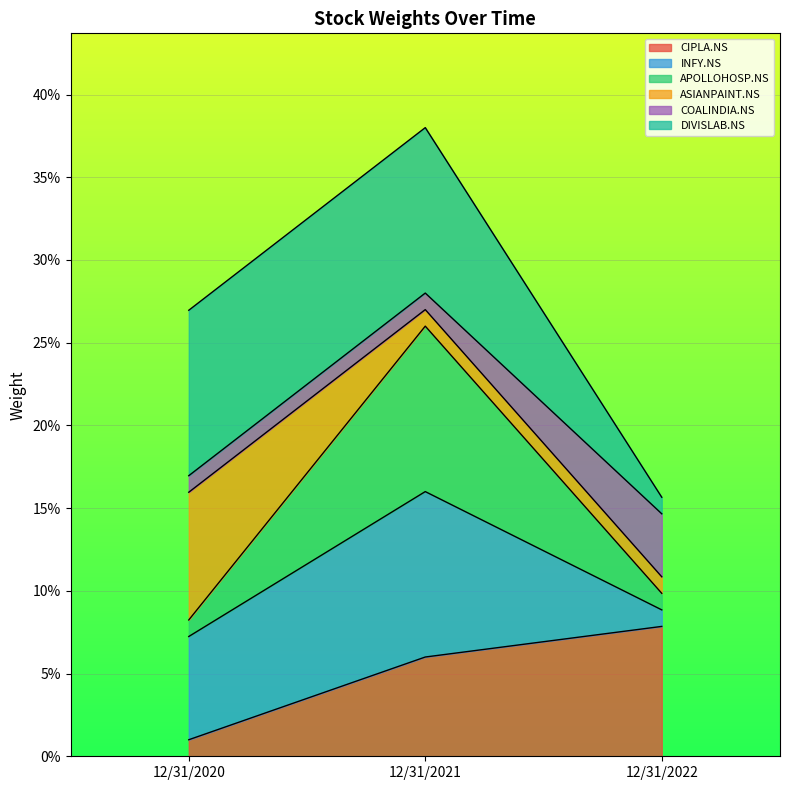

Does the chart display data point markers on the line(s)?

No